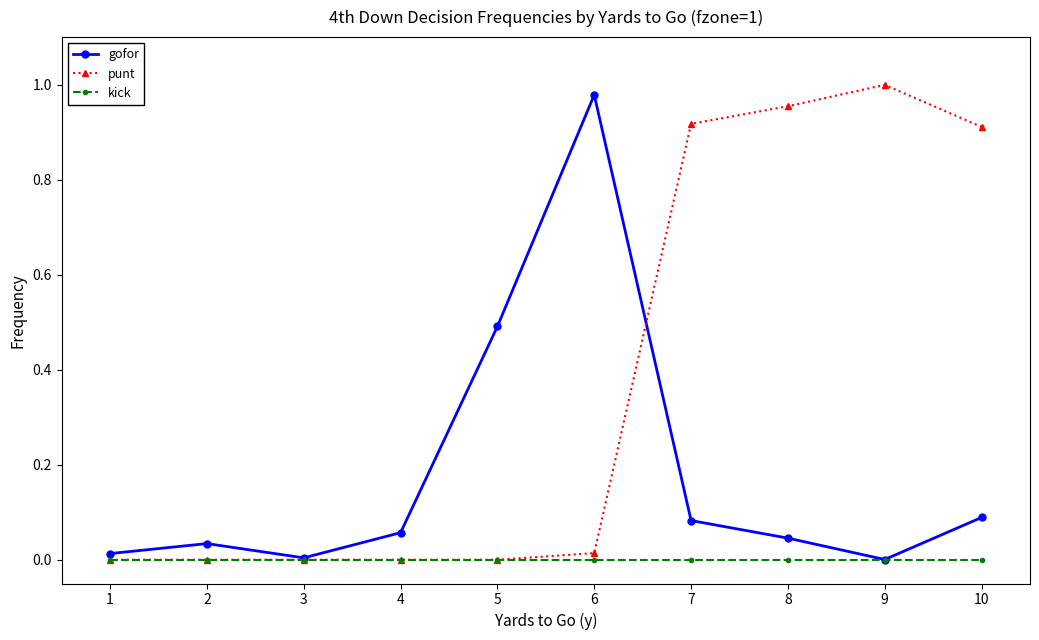

The punt series shows 0.3 at 2. True or false?

False